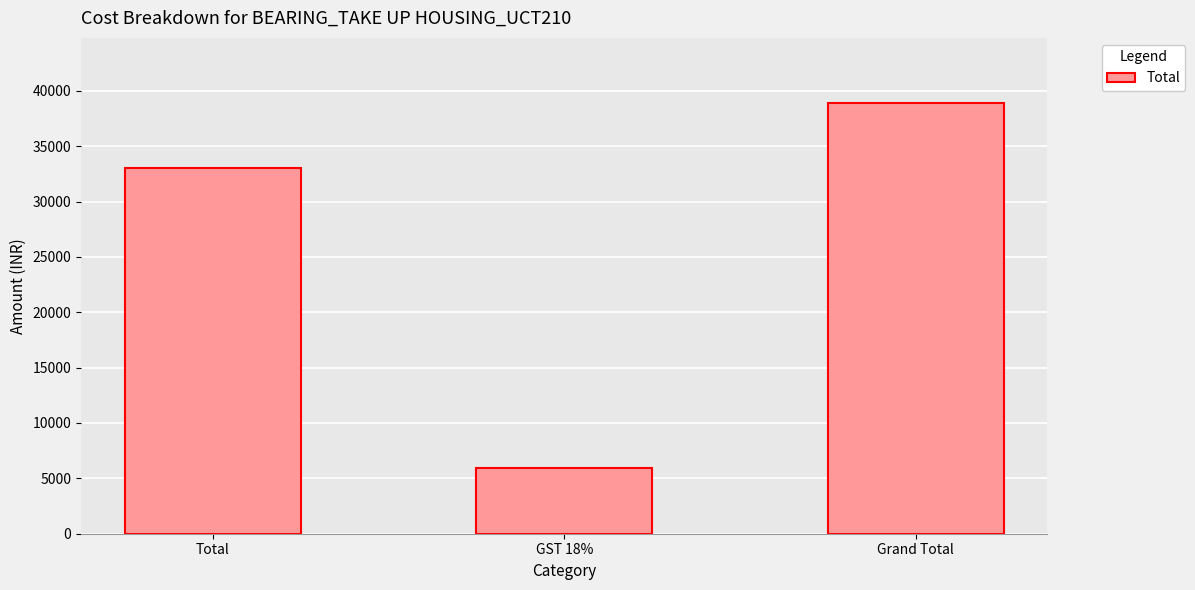

True or false: the data shows 33000 at Total.

True